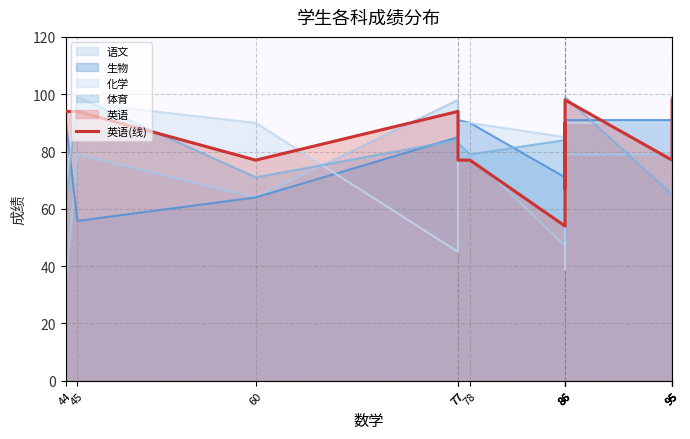

What is the approximate value at 78, to the nearest 10?

80